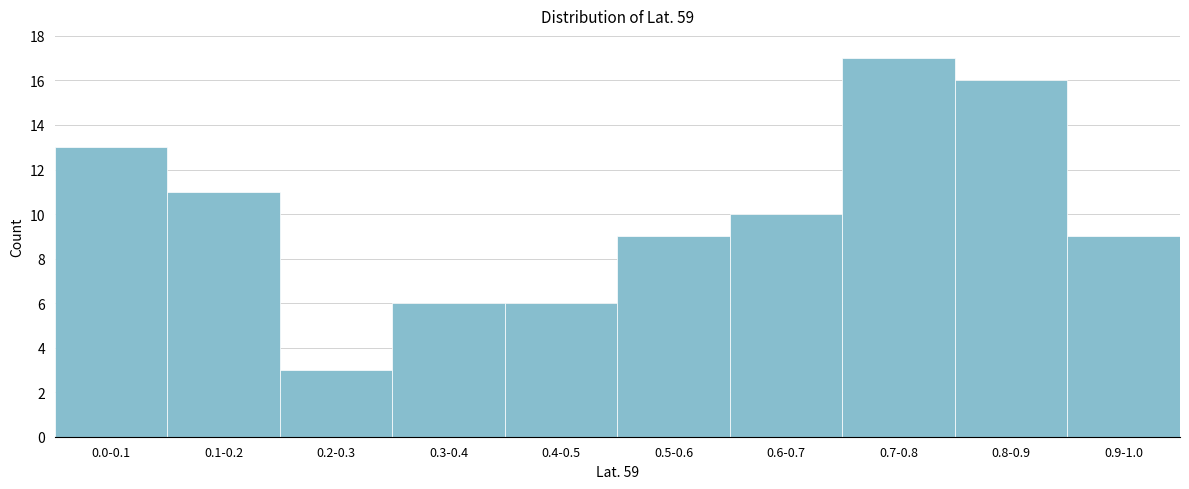

Reading left to right, transcribe all the data shown in this chart.

0.0-0.1=13	0.1-0.2=11	0.2-0.3=3	0.3-0.4=6	0.4-0.5=6	0.5-0.6=9	0.6-0.7=10	0.7-0.8=17	0.8-0.9=16	0.9-1.0=9